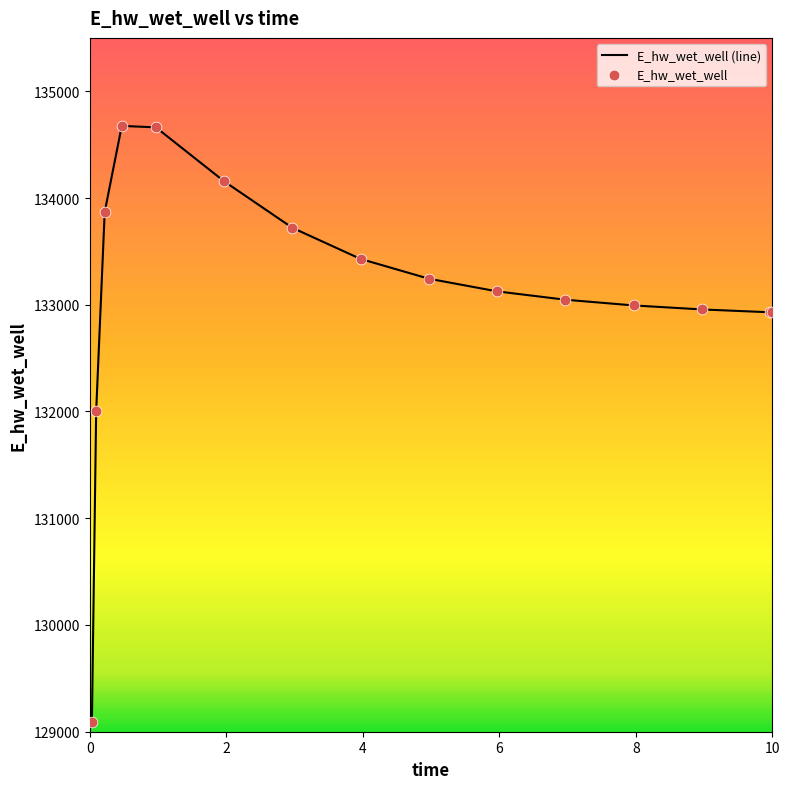

What is the difference between the maximum and minimum values?

5587.6